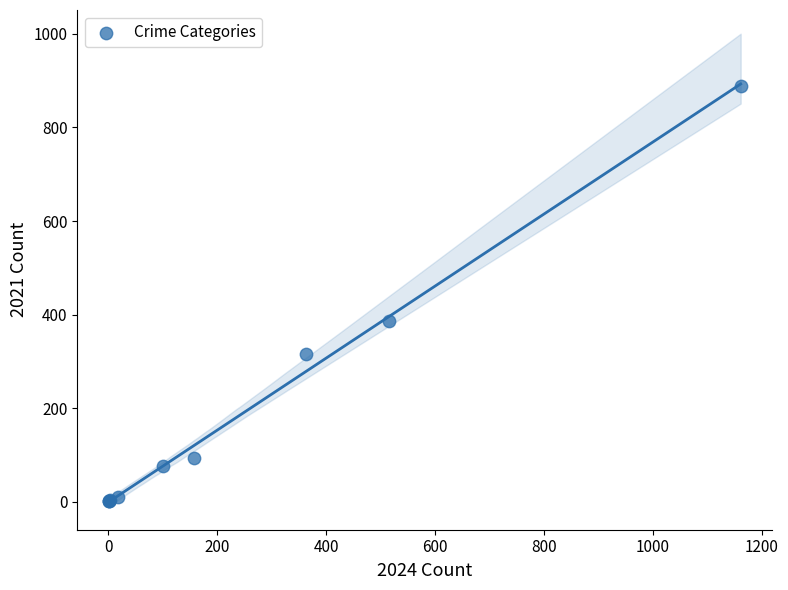

What Y value in the scatter plot is closest to 445?

387